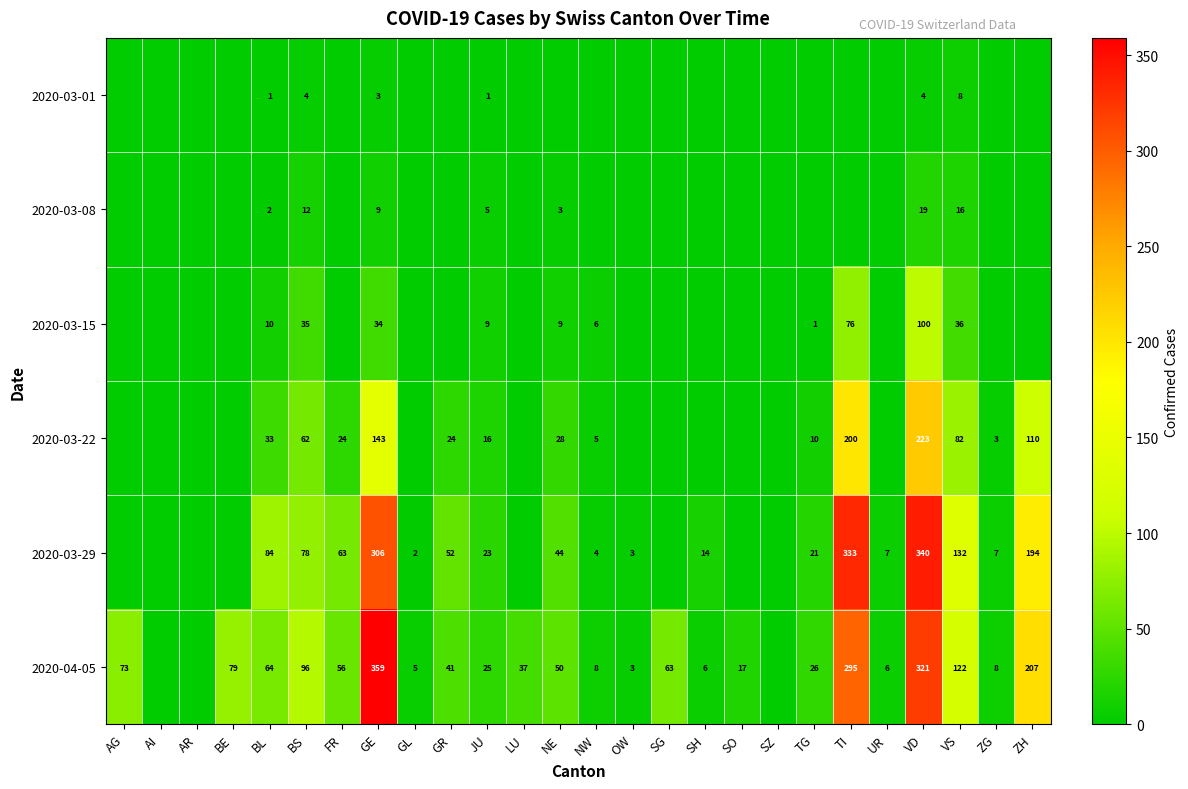

Is it true that 2020-03-01 equals 1 at BL?

True